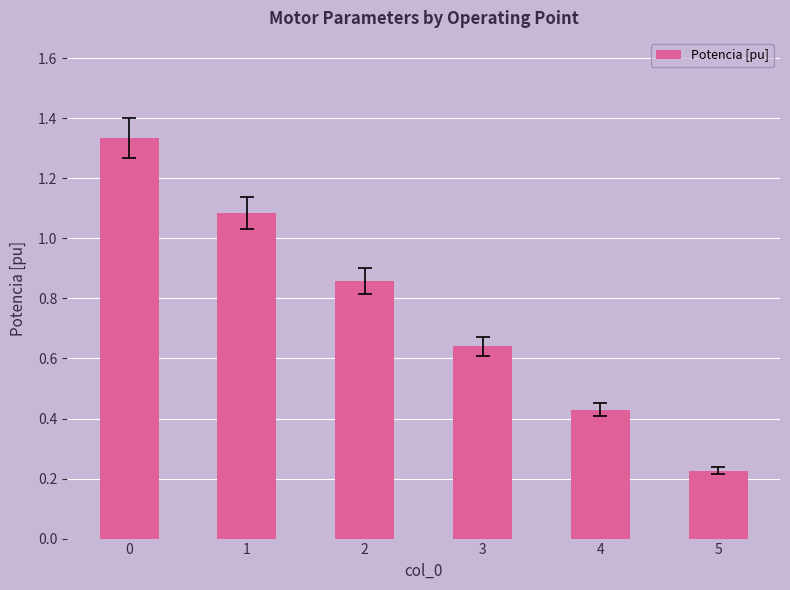

Rank the categories by value from highest to lowest.

0, 1, 2, 3, 4, 5